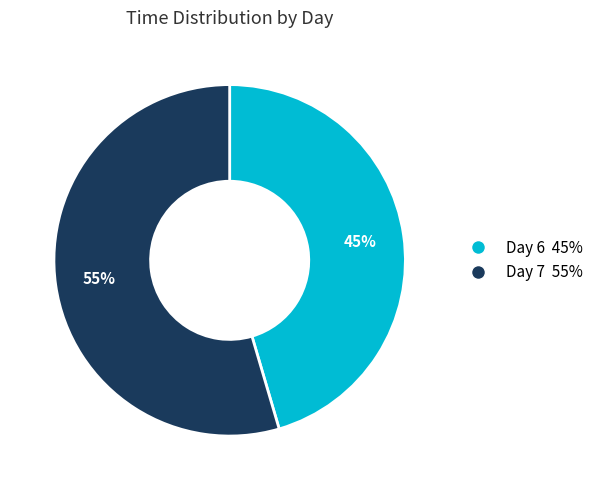

To the nearest percent, what percentage of the pie is Day 7 55%?

55%